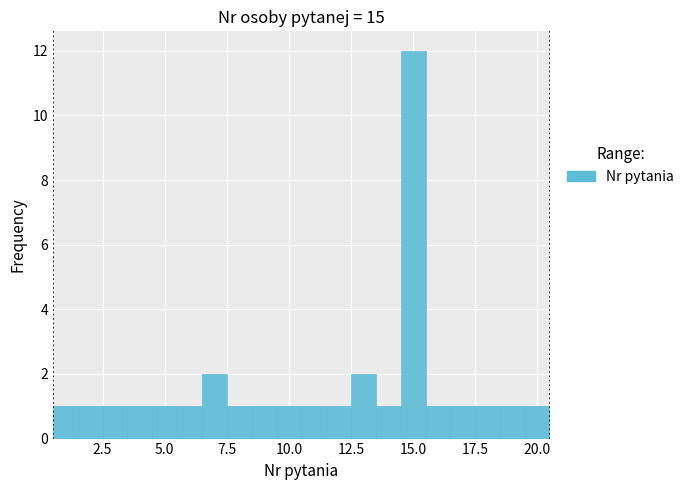

Read against the x-axis, roughly where is the centre of the tallest bar?

15.0